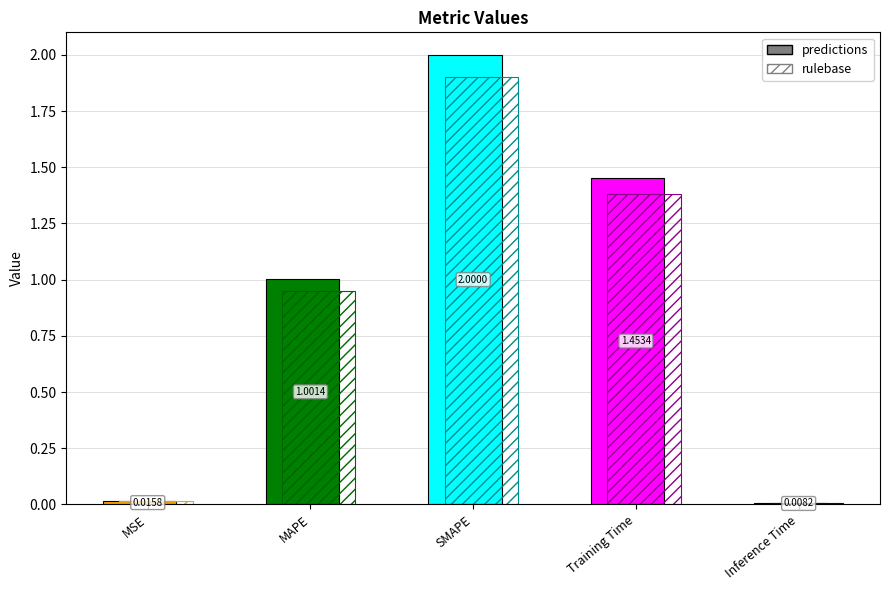

Which label corresponds to the smallest value in the chart?

Inference Time